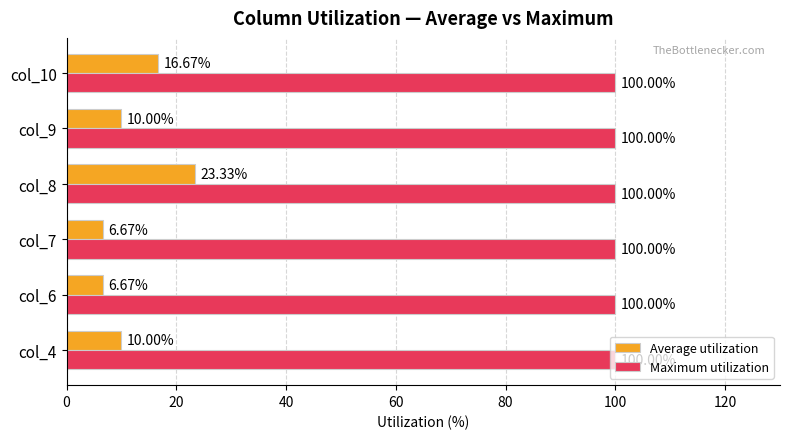

What are all the series names shown in the legend?

Average utilization, Maximum utilization